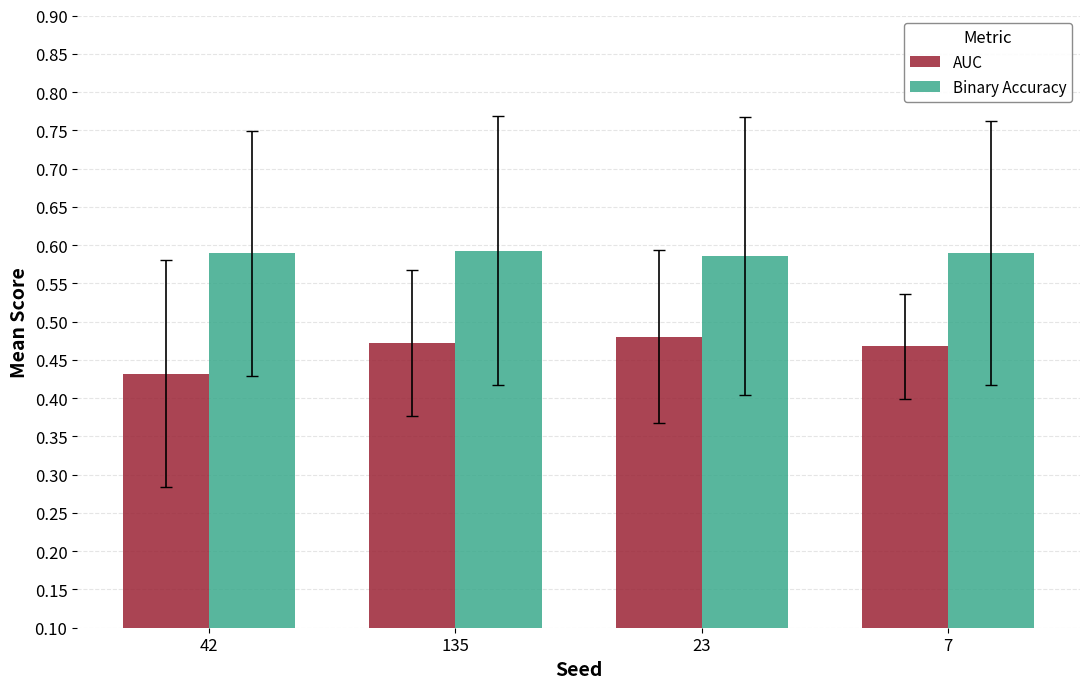

The Binary Accuracy series shows 0.6 at 23. True or false?

True